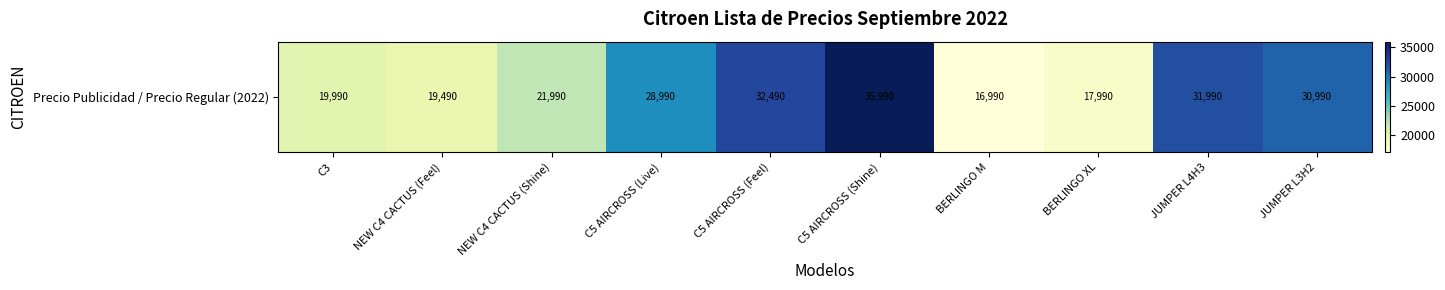

Which category has the lowest value across all series?

BERLINGO M